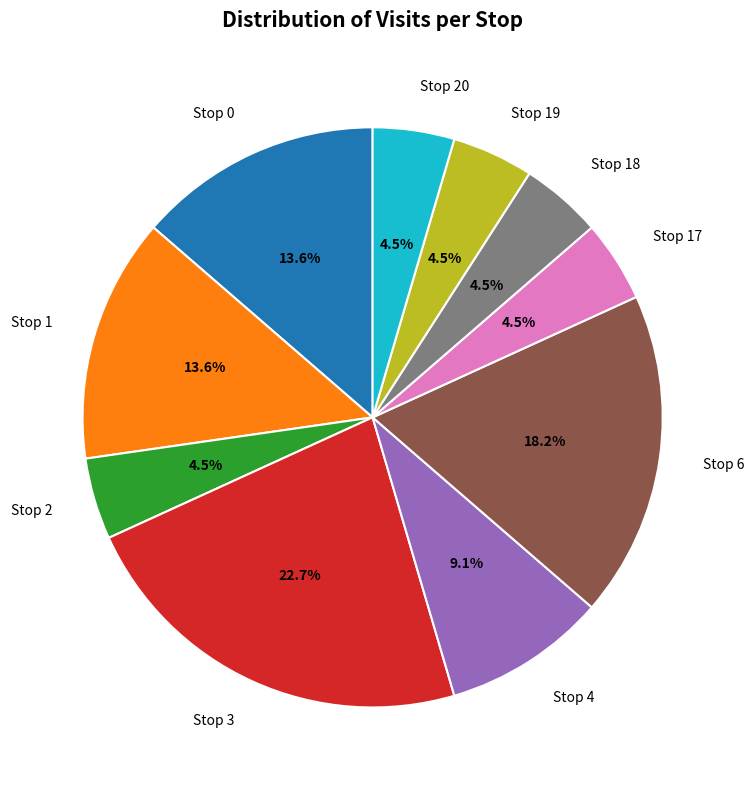

To the nearest percent, what is the combined percentage of Stop 0 and Stop 6?

32%